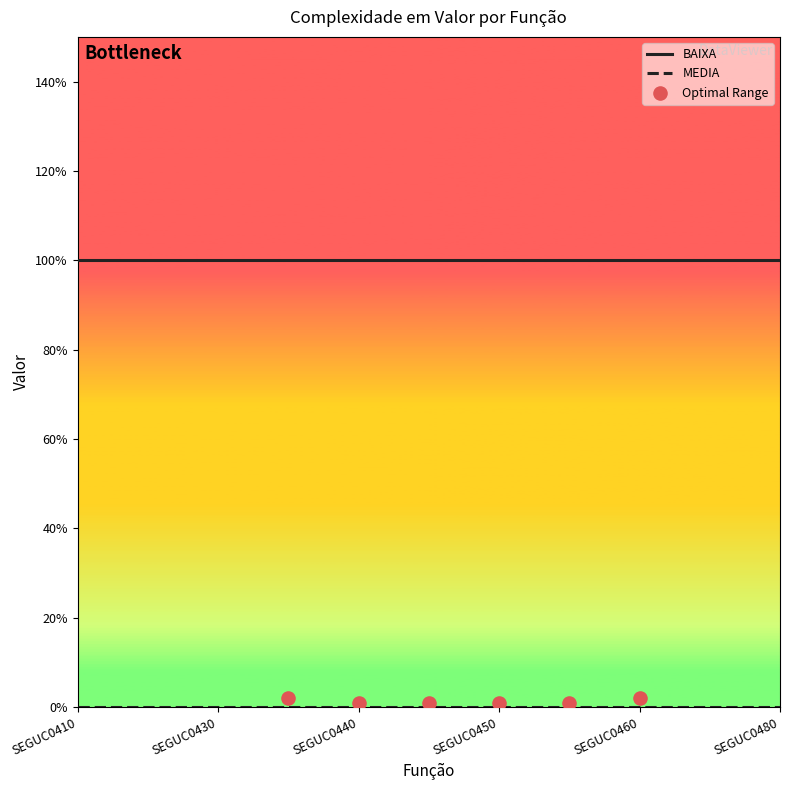

Is the value of BAIXA at SEGUC0430 greater than the value of MEDIA at SEGUC0440?

Yes